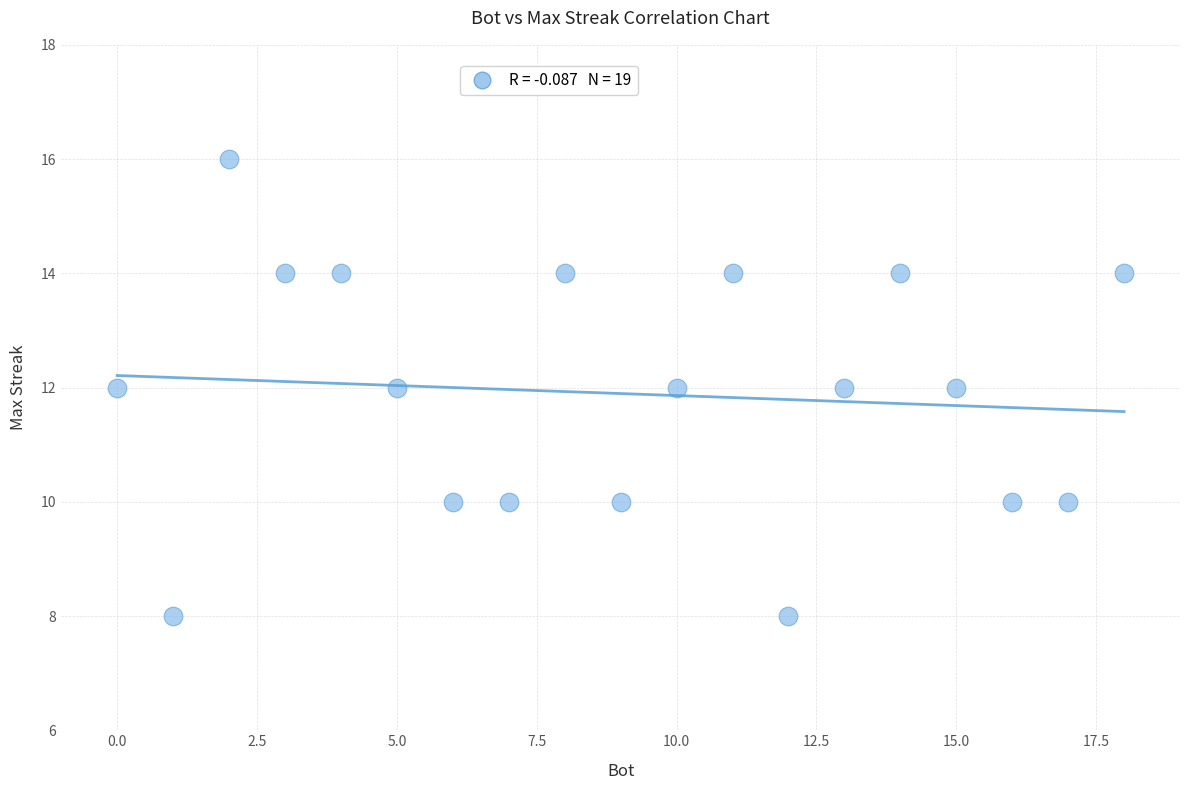

What is the range of Y values (max minus min)?

8